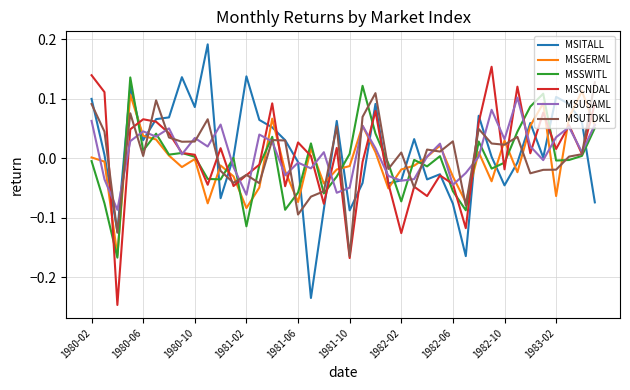

Which series ends up on top after the final intersection of MSCNDAL and MSGERML?

MSCNDAL